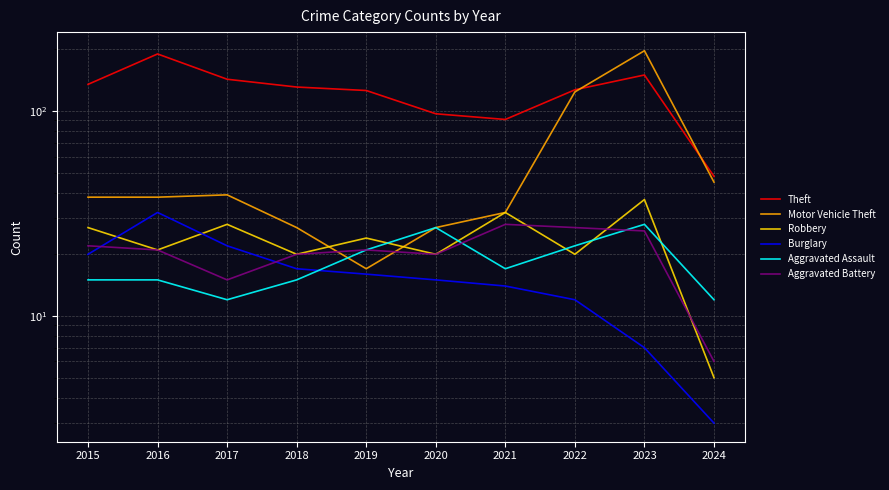

Is it true that Aggravated Assault equals 27 at 2020?

True